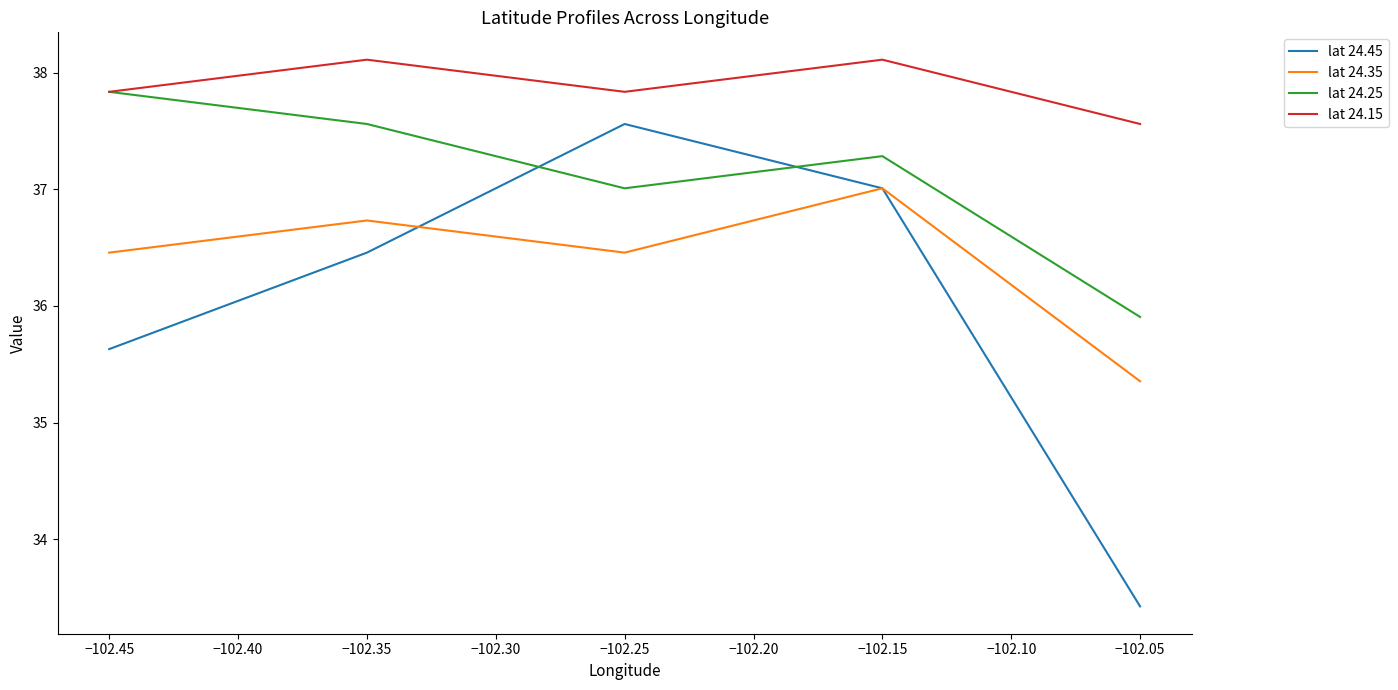

True or false: lat 24.15 has a value of 37.8 at −102.45.

True